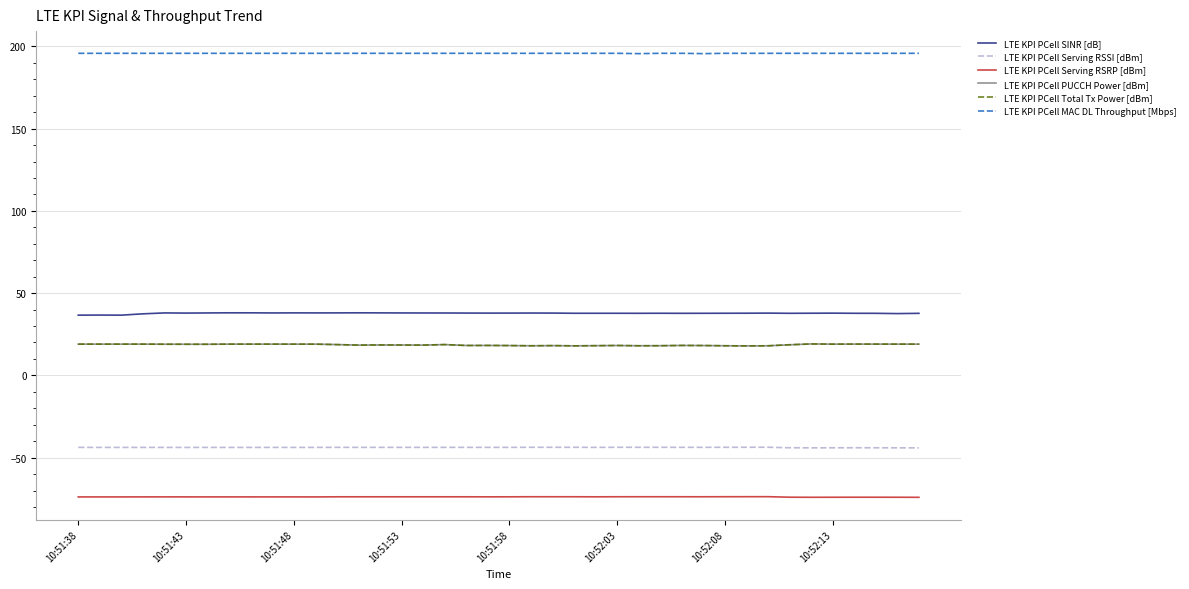

Which series has the largest total across all categories?

LTE KPI PCell MAC DL Throughput [Mbps]